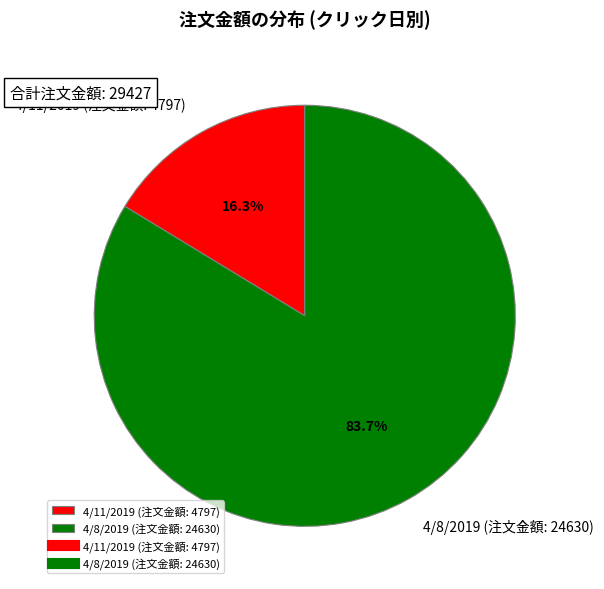

To the nearest percent, what is the combined percentage of 4/11/2019 (注文金額: 4797) and 4/8/2019 (注文金額: 24630)?

100%